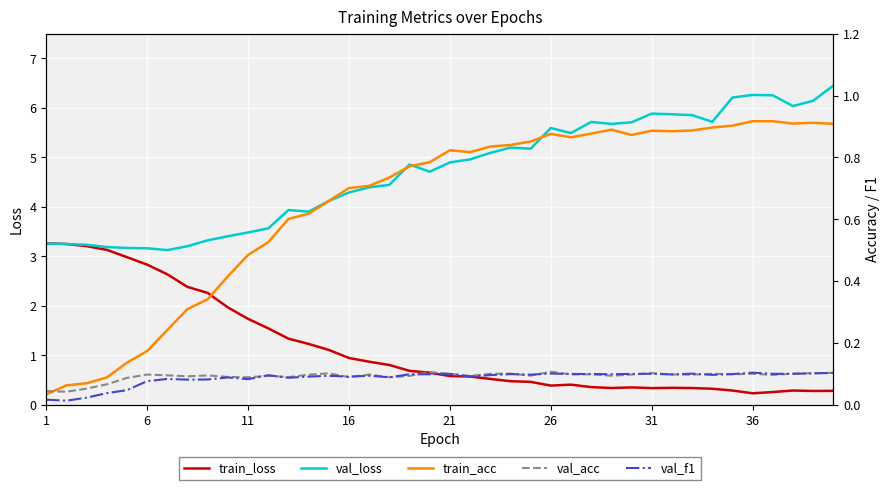

Is it true that val_loss equals 5.3 at 6?

False